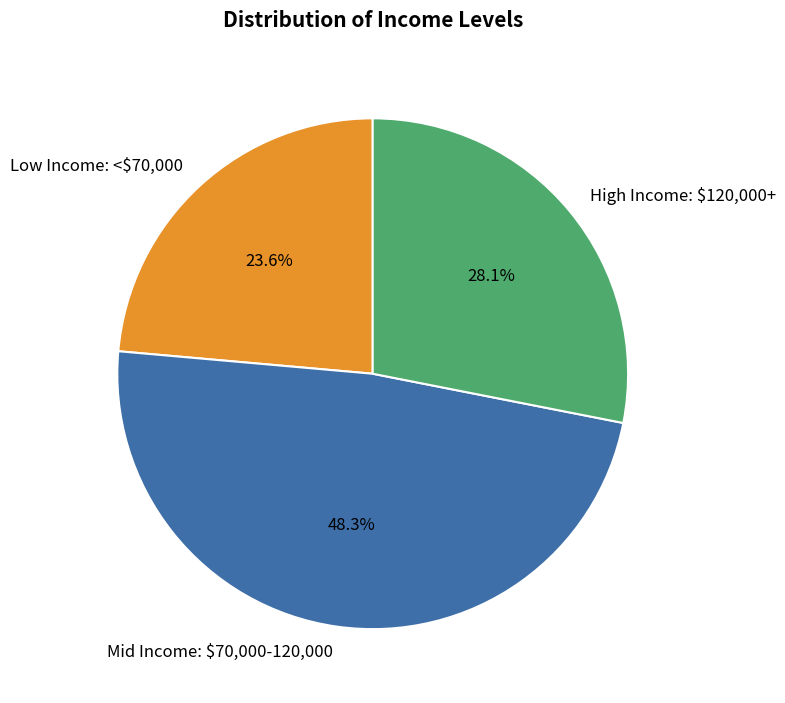

What portion of the pie excludes High Income: $120,000+?

71.9%